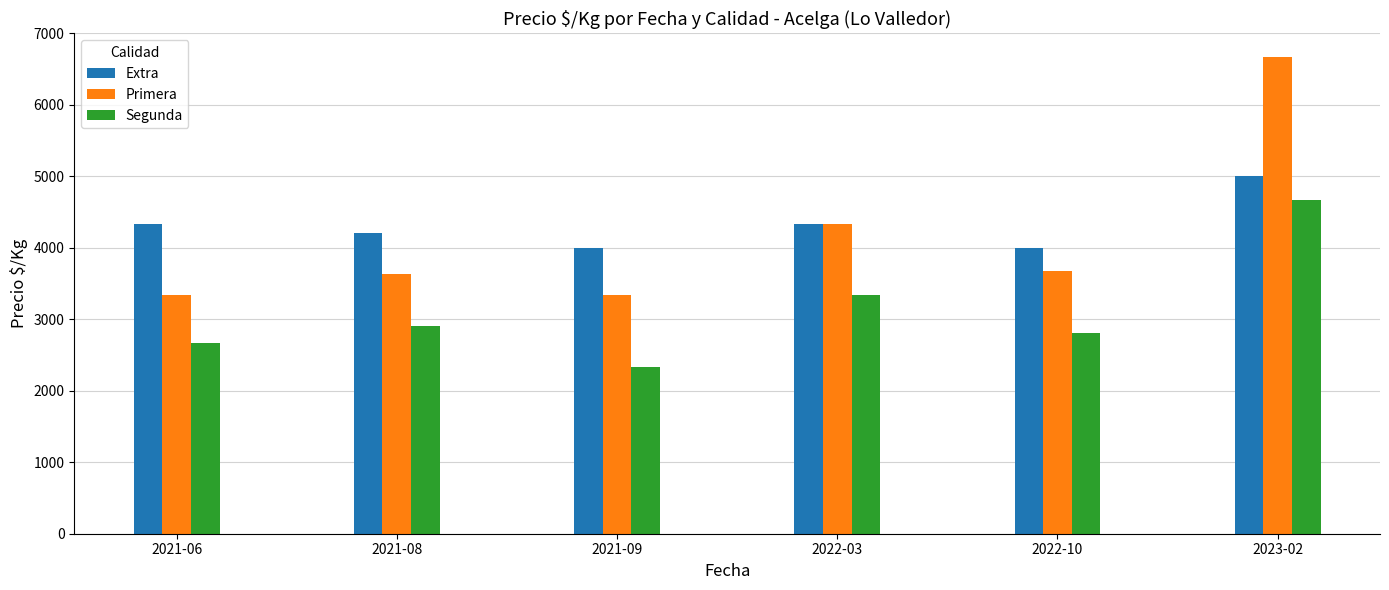

Between 2022-03 and 2022-10, which series saw the biggest shift?

Primera